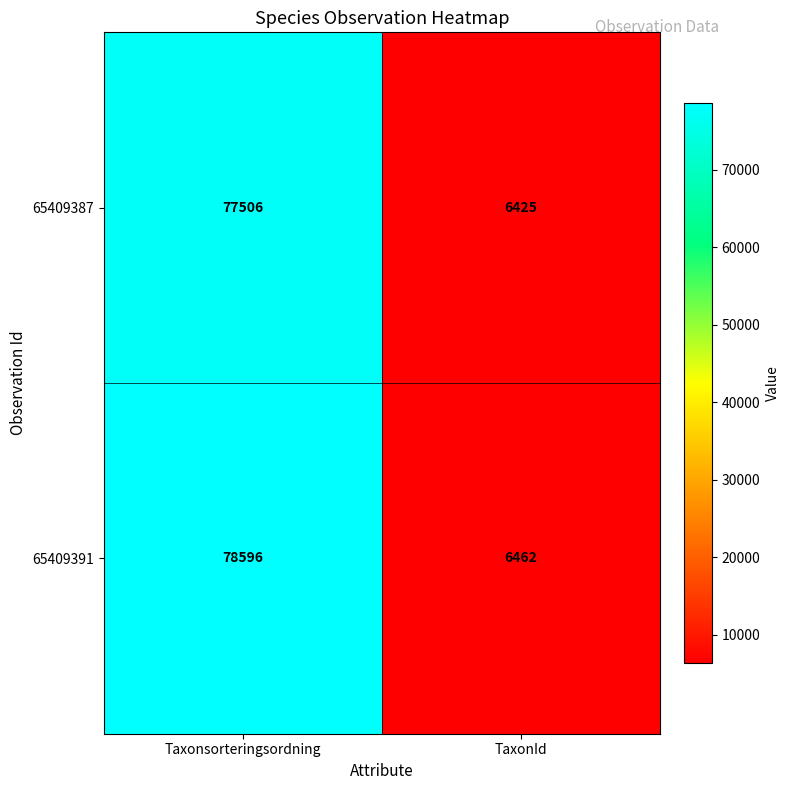

Is it true that 65409391 equals 24697 at Taxonsorteringsordning?

False